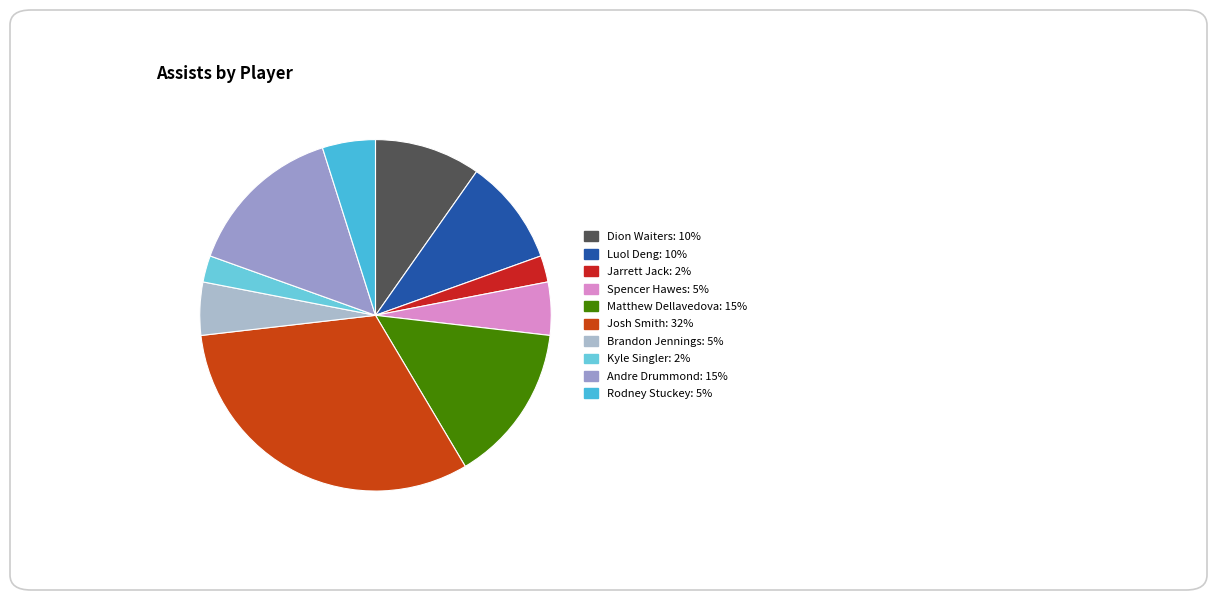

How many slices are in this pie chart?

10